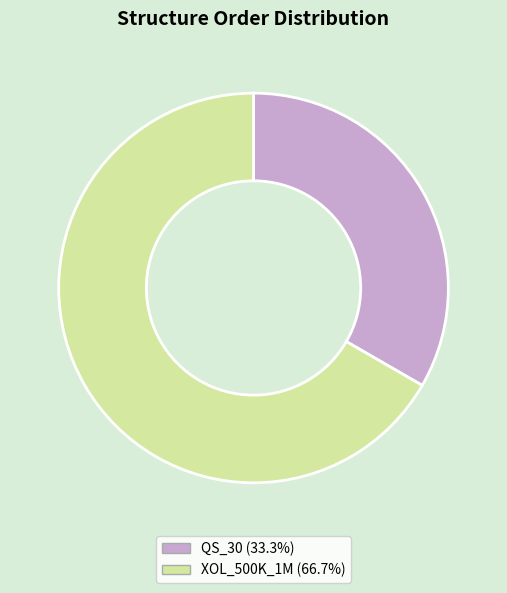

Combined, do XOL_500K_1M and QS_30 account for over 50%?

Yes